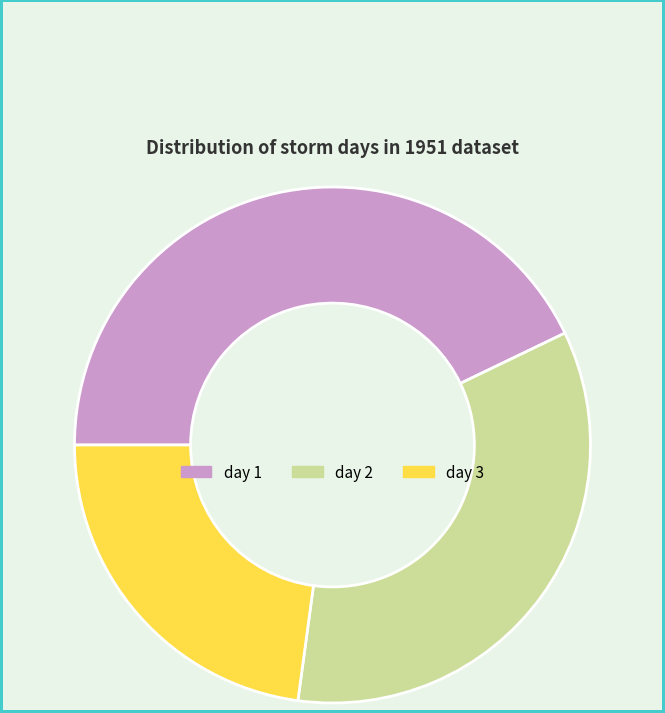

Which category has the smallest portion of the pie?

day 3